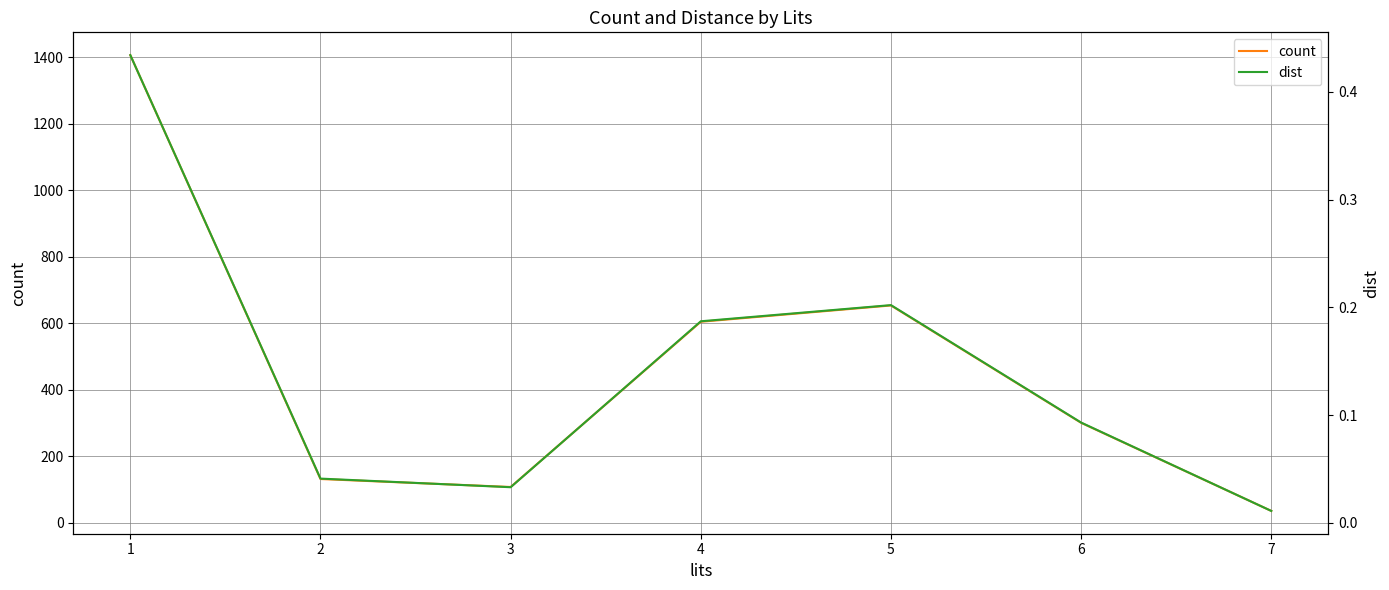

What are all the series names shown in the legend?

count, dist